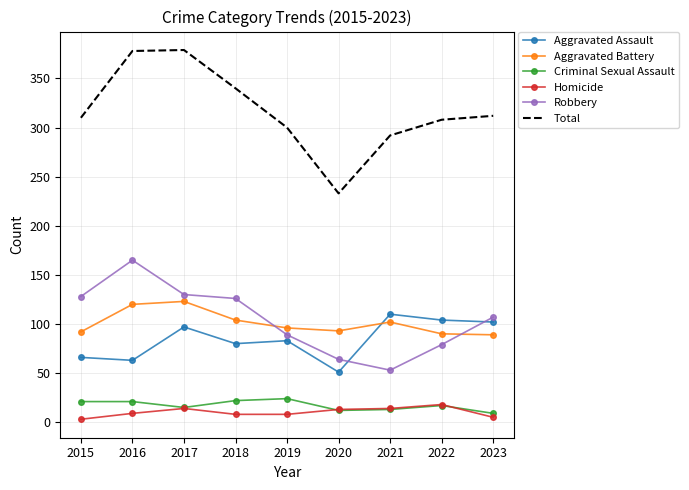

What is the maximum value for Total?

379